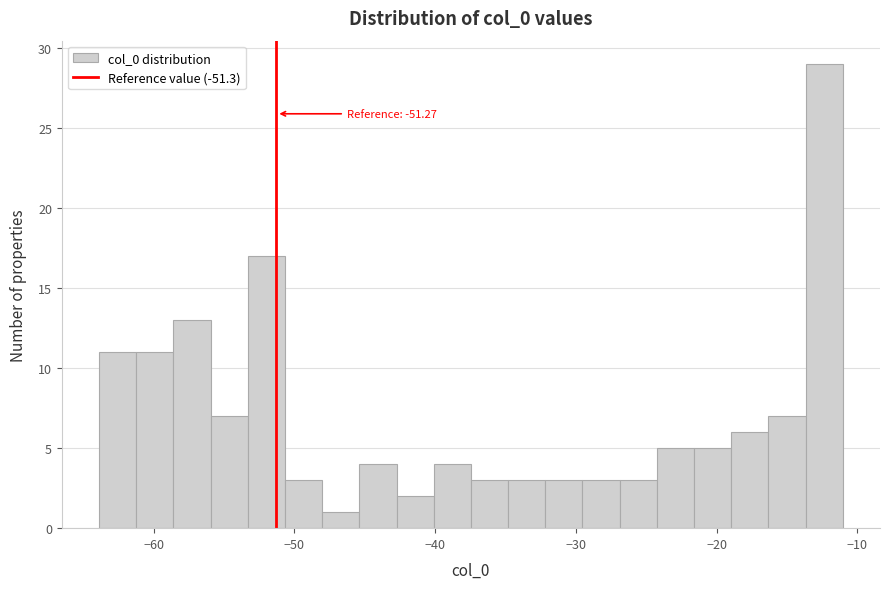

Around what value on the x-axis is the tallest bar? Give the approximate position of its centre, as read against the axis.

-12